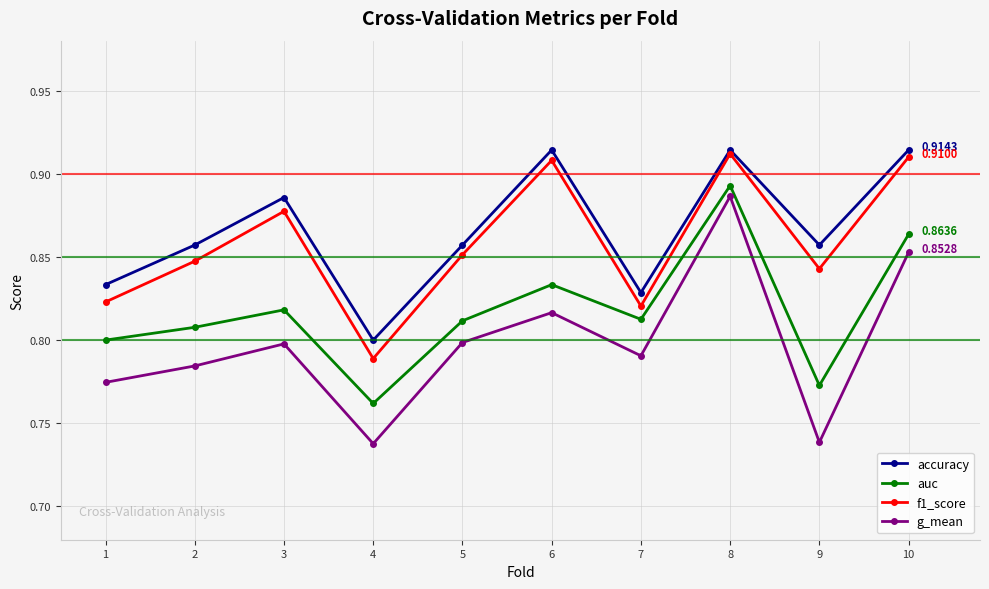

At which category does accuracy reach its first local peak?

3